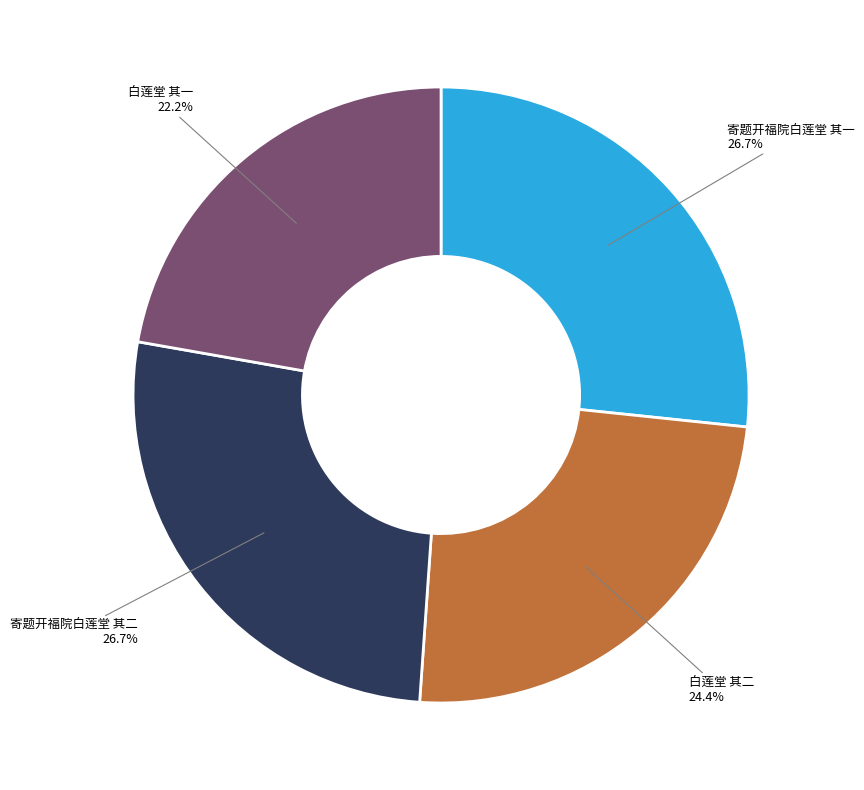

True or false: 白莲堂 其一 accounts for 22% of the total.

True